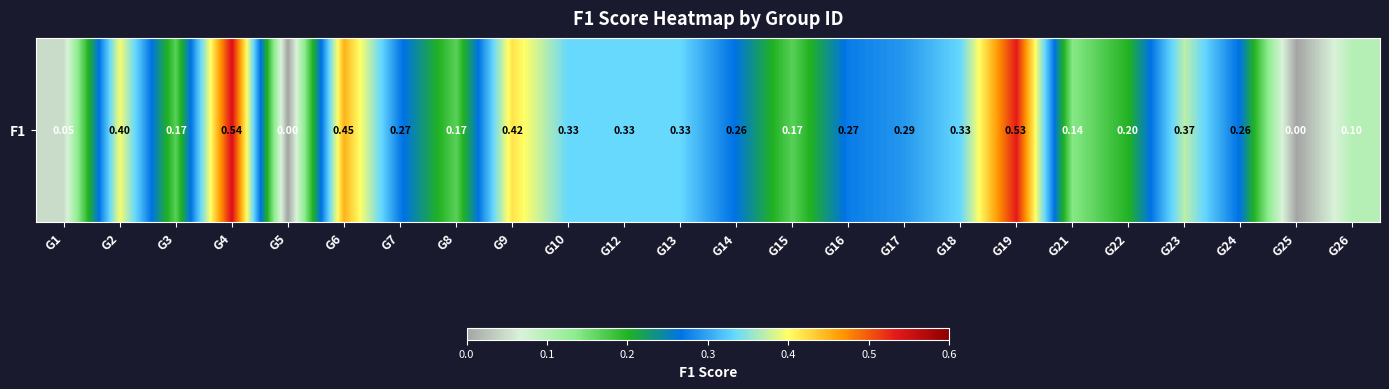

Which has a higher value, G26 or G15?

G15